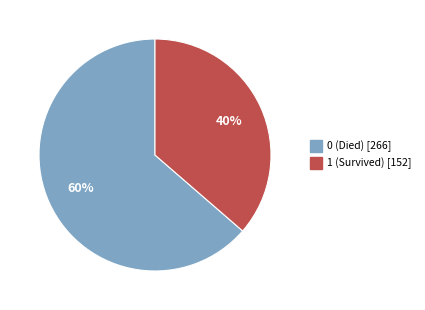

Is 1 (Survived) the majority of the pie?

No